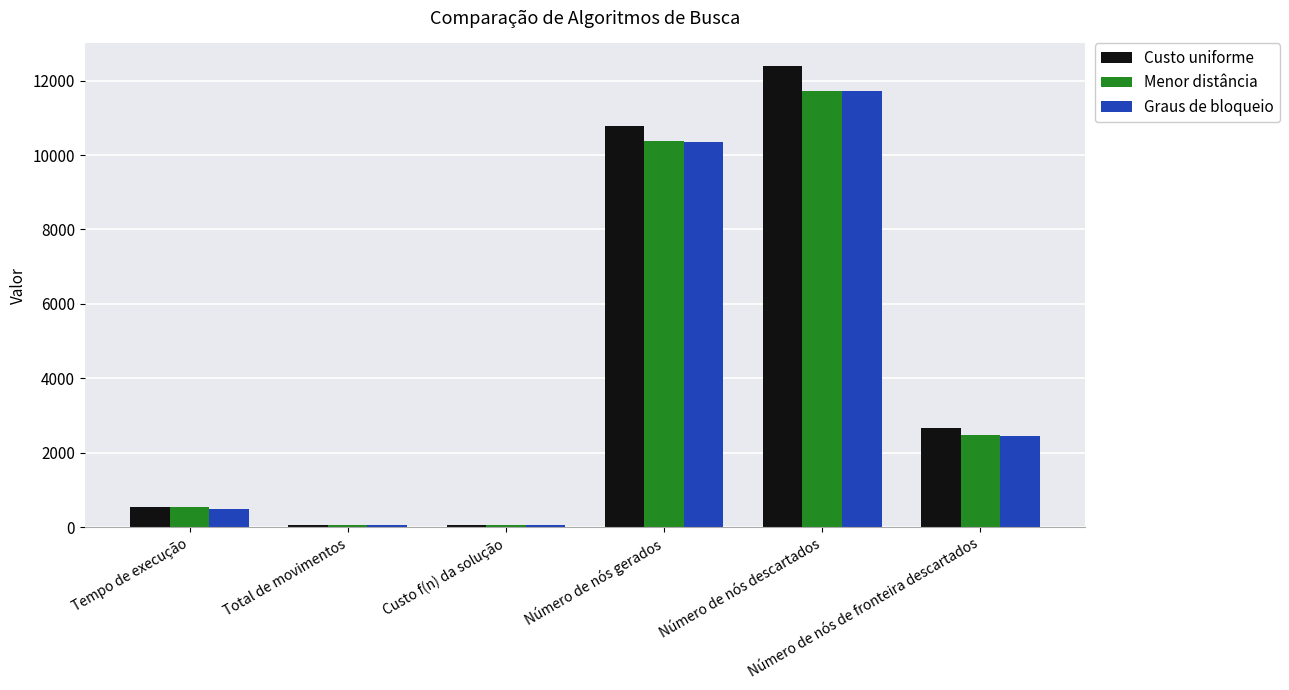

At which label does Custo uniforme reach its peak?

Número de nós descartados